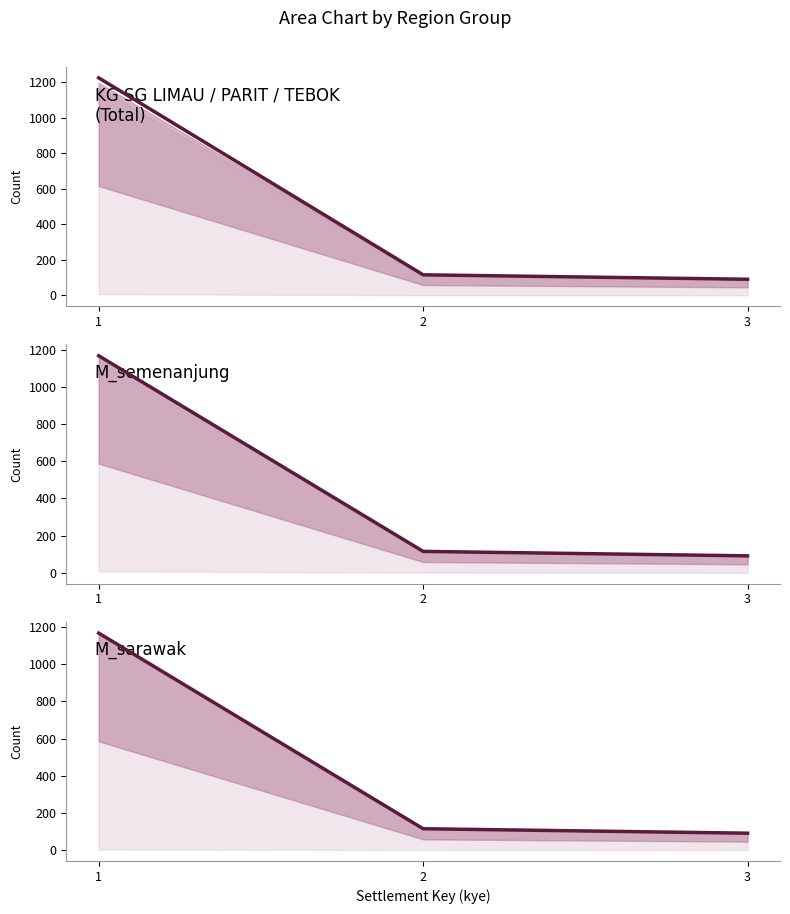

Reading right to left, what are all the values shown in this chart?

KG SG LIMAU / PARIT / TEBOK
(Total): 3=91	2=116	1=1225
M_semenanjung: 3=91	2=115	1=1168
M_sarawak: 3=91	2=115	1=1168